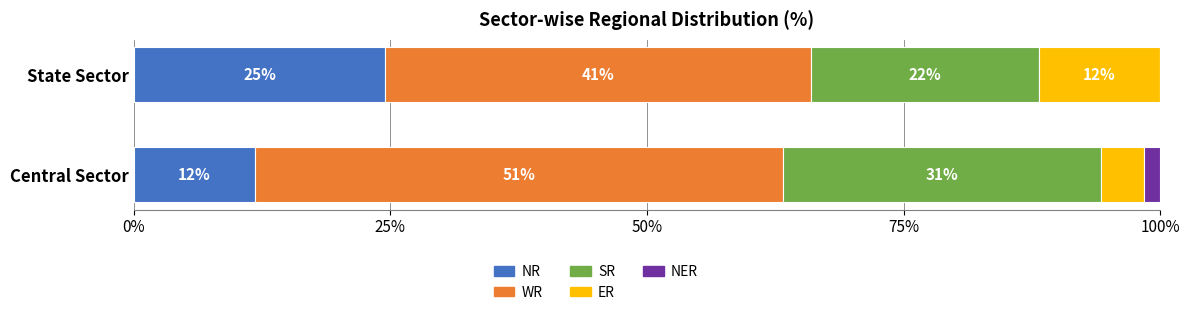

Between Central Sector and State Sector, which series saw the biggest shift?

NR